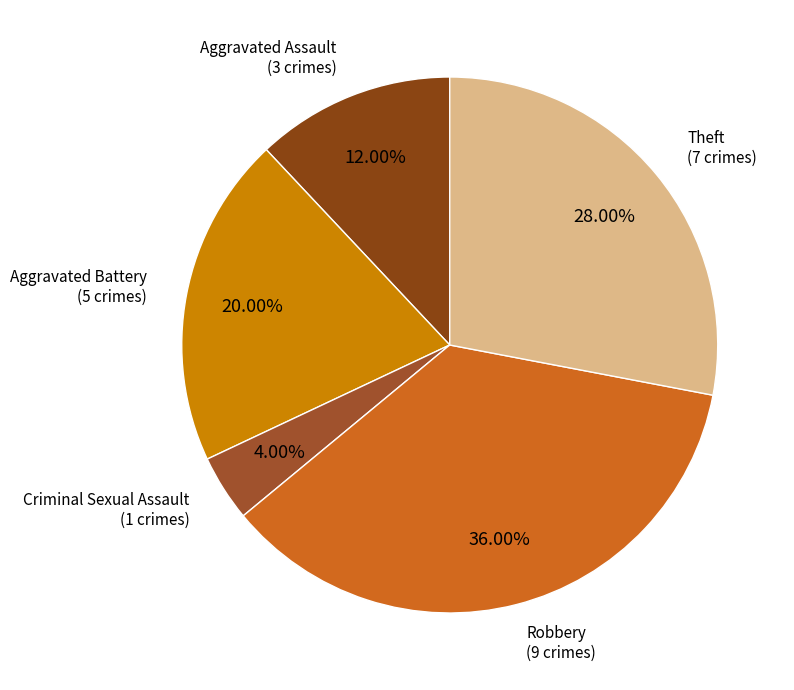

Which has a higher value, Theft or Robbery?

Robbery